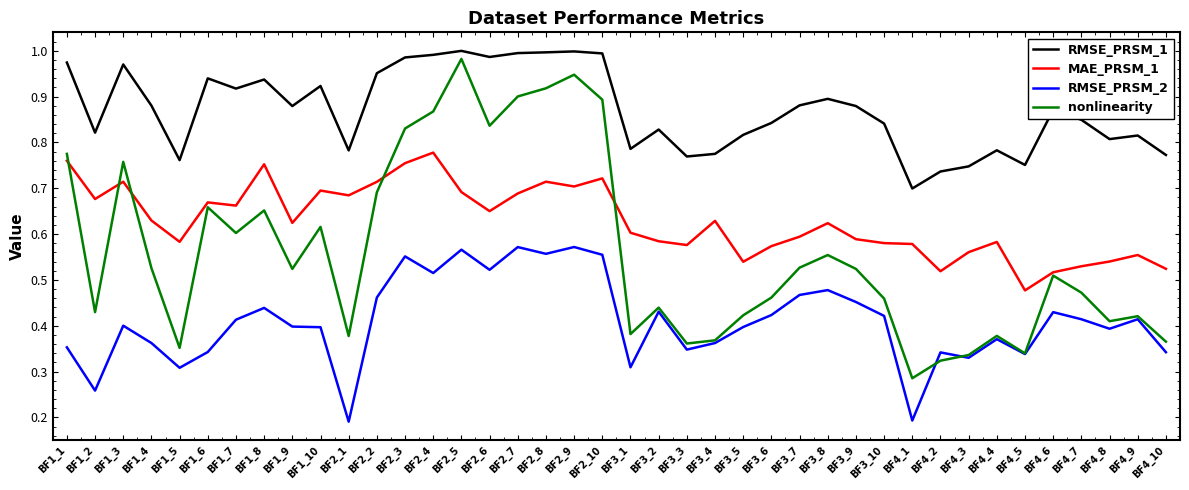

True or false: RMSE_PRSM_2 has a value of 0.8 at BF2_9.

False